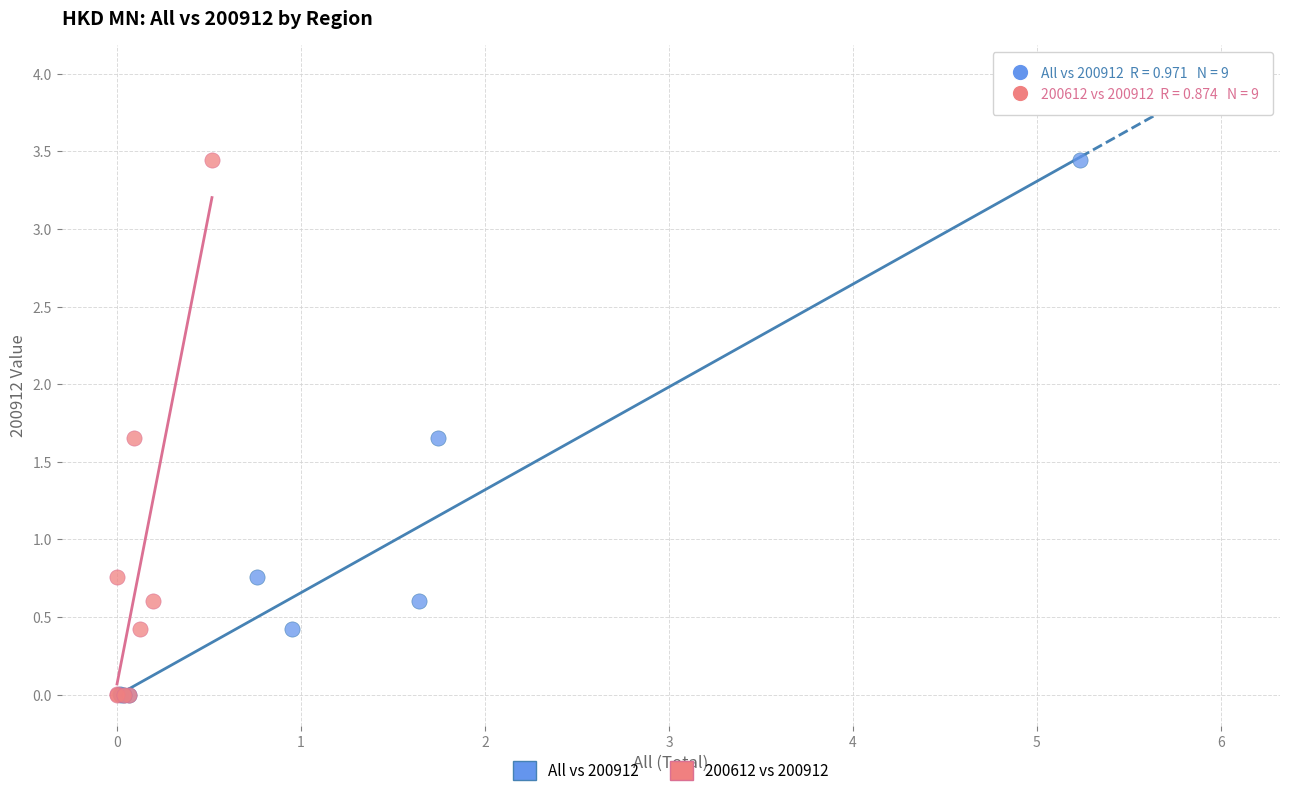

What are all the series names shown in the legend?

All vs 200912, 200612 vs 200912